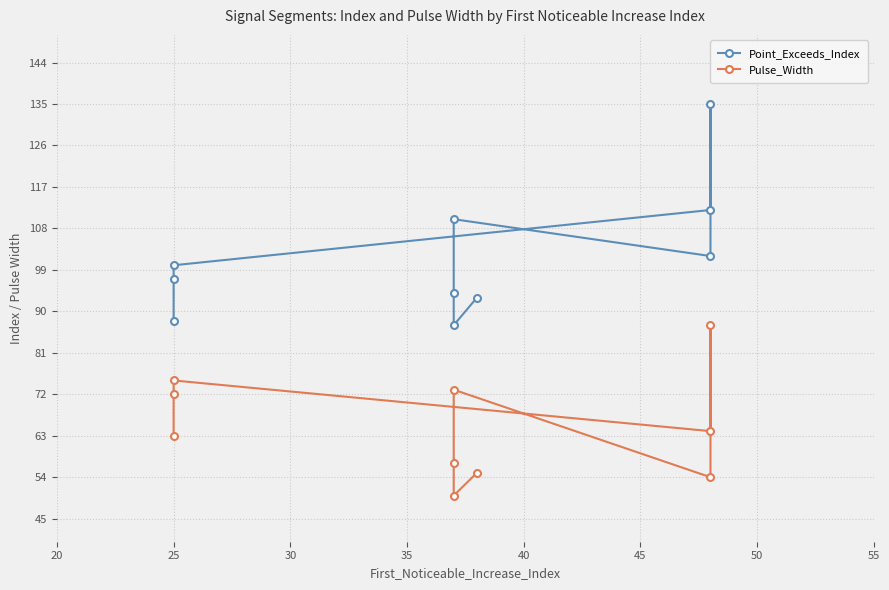

Which series has the largest range (max minus min)?

Point_Exceeds_Index